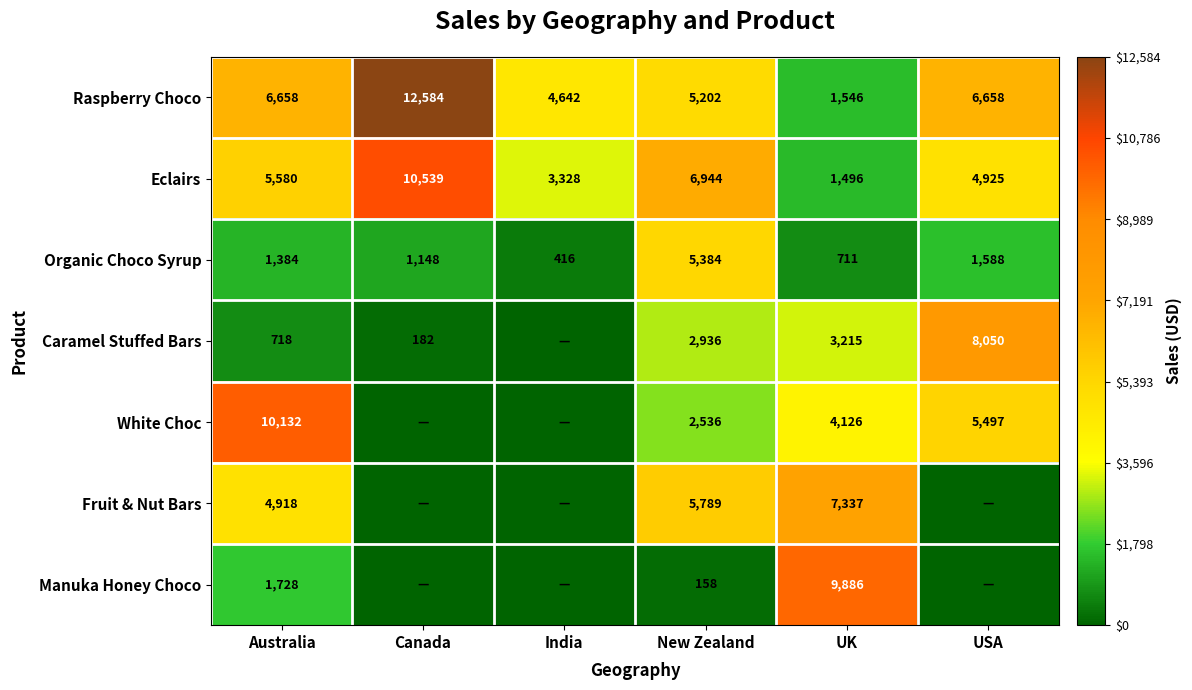

What is the difference between the highest and lowest values at New Zealand?

6786